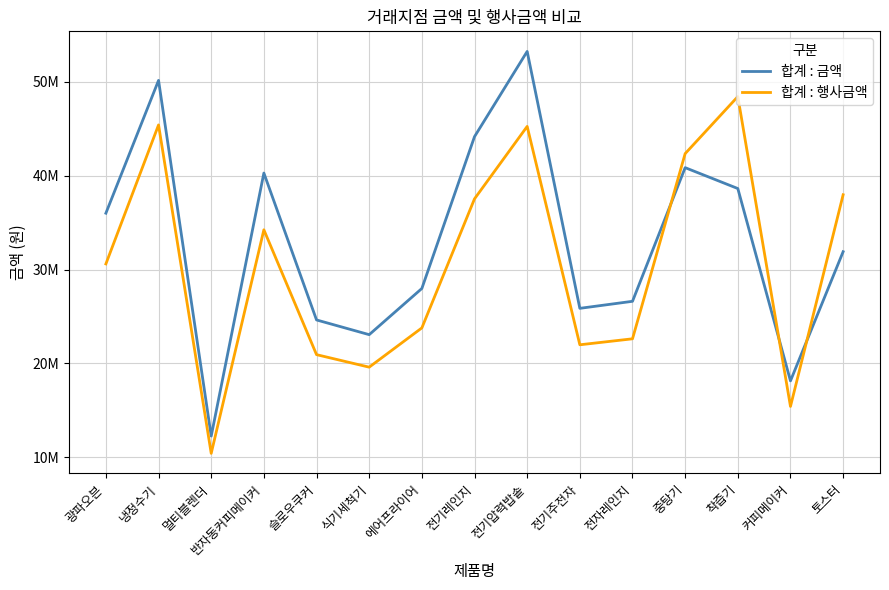

What is the label of the 13th point from the right?

멀티블렌더